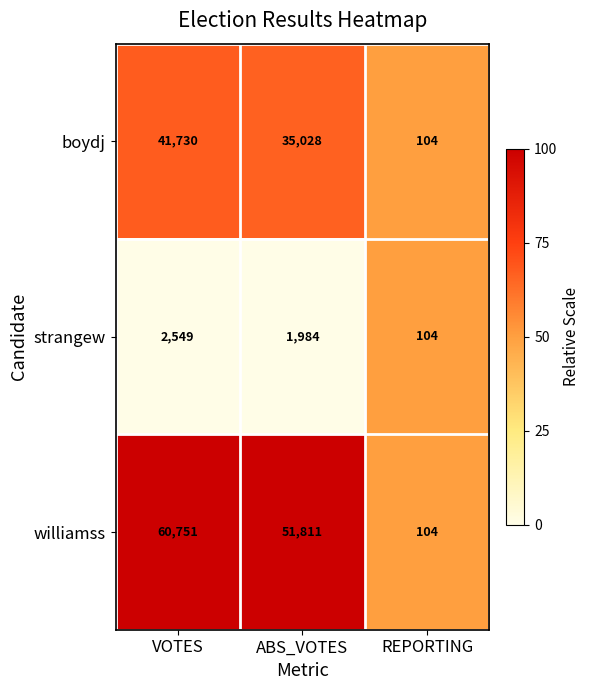

What is the average value of the boydj series?

25621